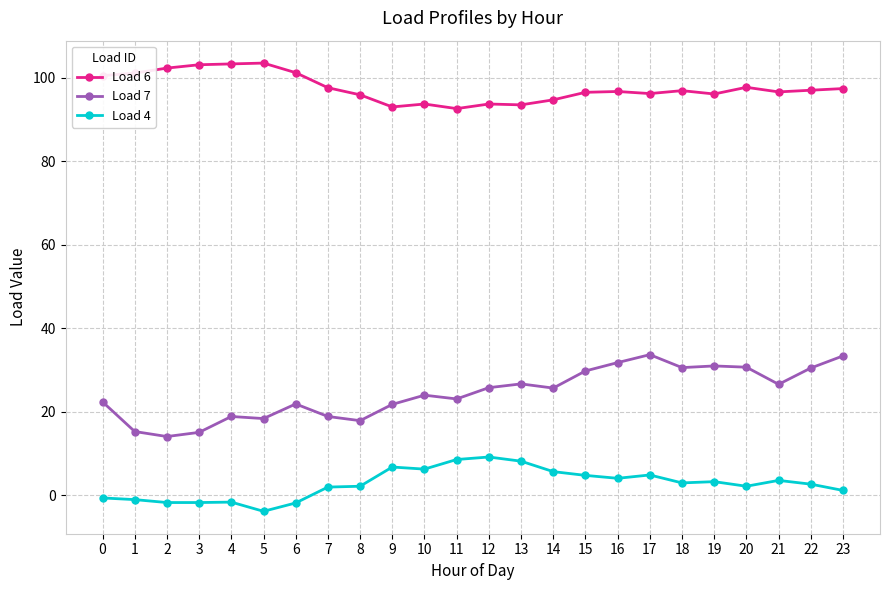

Rank the series by their average value, from lowest to highest.

Load 4, Load 7, Load 6